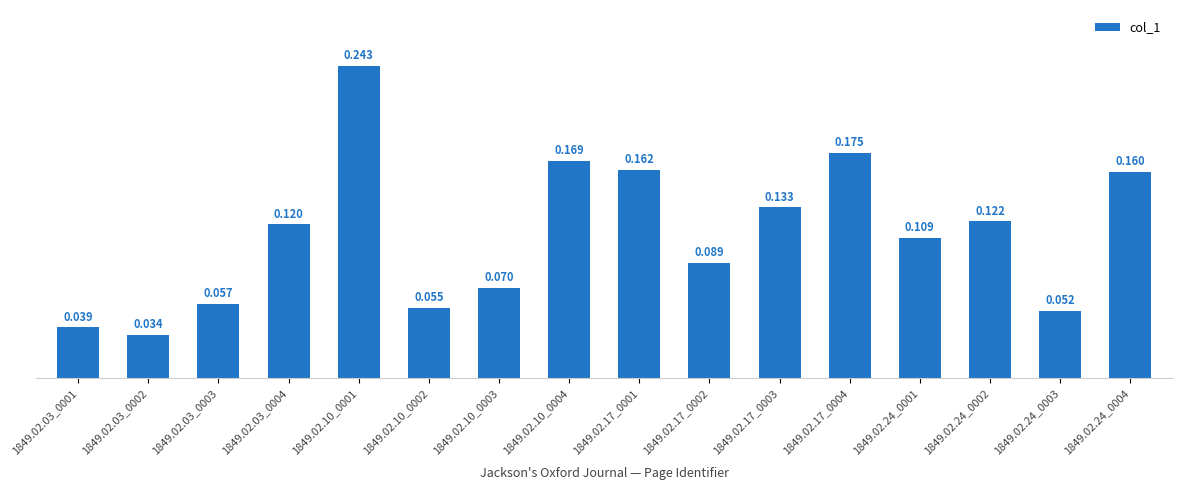

Reading left to right, list all the values displayed in this chart.

1849.02.03_0001=0.0	1849.02.03_0002=0.0	1849.02.03_0003=0.1	1849.02.03_0004=0.1	1849.02.10_0001=0.2	1849.02.10_0002=0.1	1849.02.10_0003=0.1	1849.02.10_0004=0.2	1849.02.17_0001=0.2	1849.02.17_0002=0.1	1849.02.17_0003=0.1	1849.02.17_0004=0.2	1849.02.24_0001=0.1	1849.02.24_0002=0.1	1849.02.24_0003=0.1	1849.02.24_0004=0.2